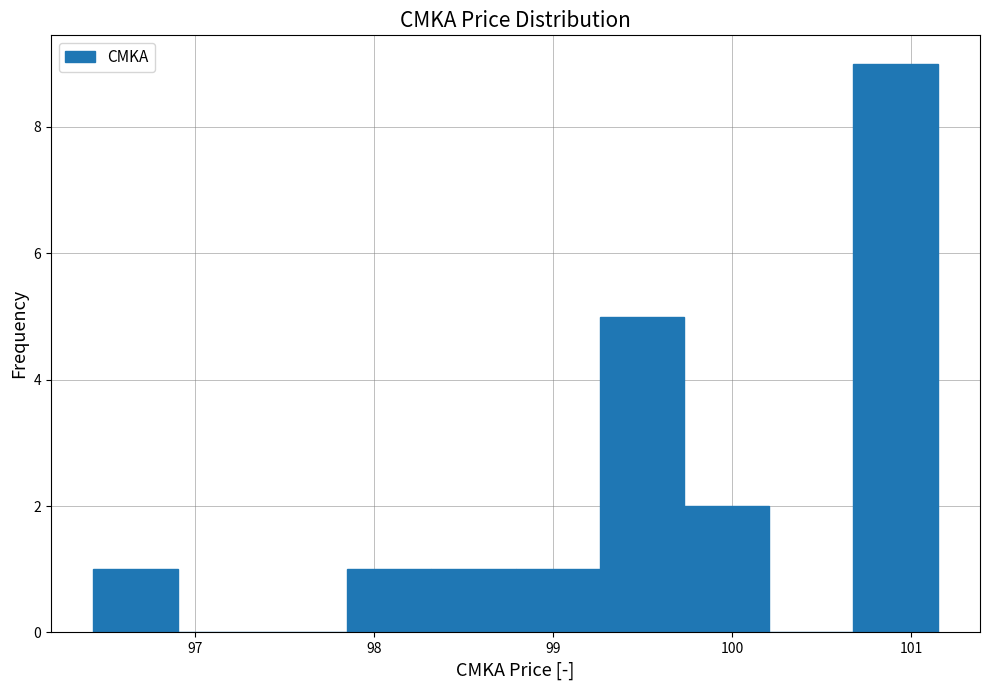

Reading left to right, list every bar in this chart as the range it spans on the x-axis followed by its height. Neither the bar edges nor the heights are printed on the chart, so give them approximately, as read against the axes.

96.4 to 96.9: 1
96.9 to 97.4: 0
97.4 to 97.8: 0
97.8 to 98.3: 1
98.3 to 98.8: 1
98.8 to 99.3: 1
99.3 to 99.7: 5
99.7 to 100.2: 2
100.2 to 100.7: 0
100.7 to 101.2: 9